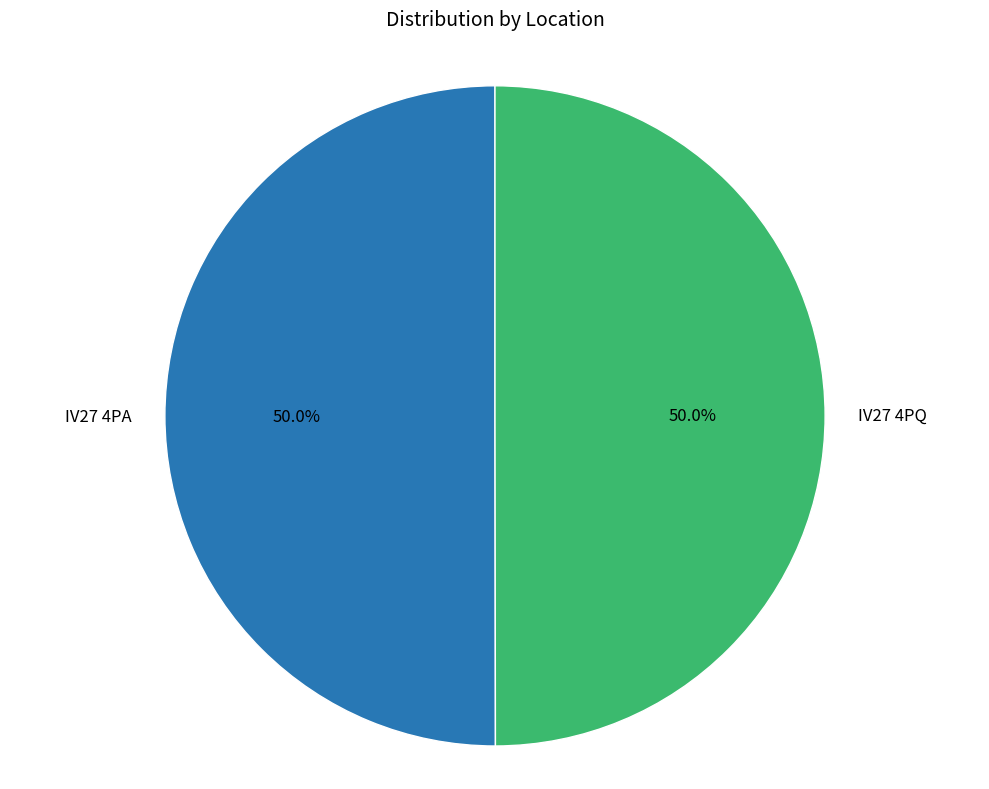

Approximately how many times larger is the value at IV27 4PA compared to IV27 4PQ?

1.0